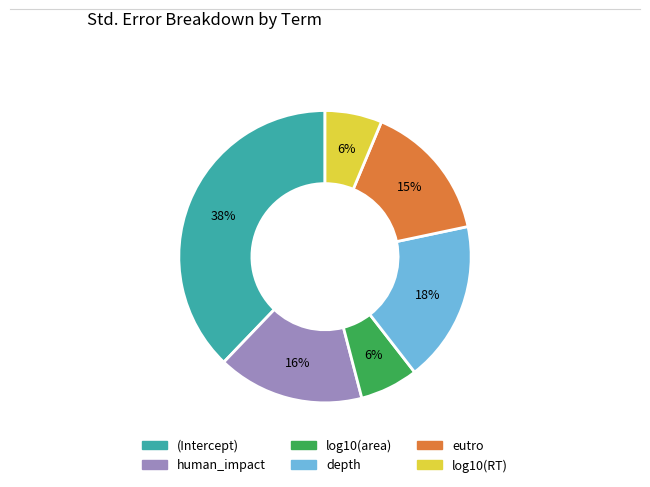

How many slices are in this pie chart?

6